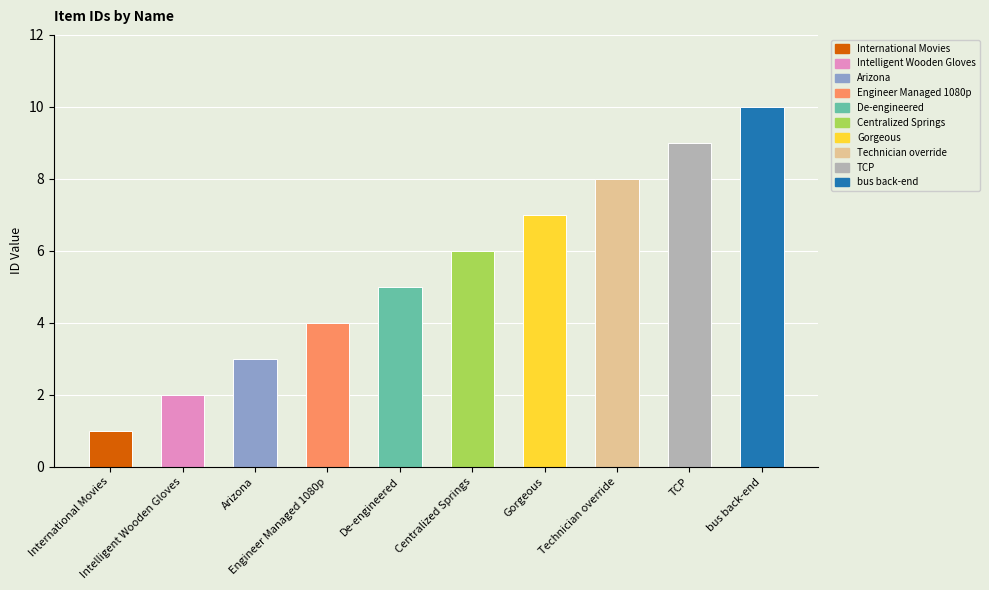

Reading left to right, extract all data points from this chart.

1	2	3	4	5	6	7	8	9	10